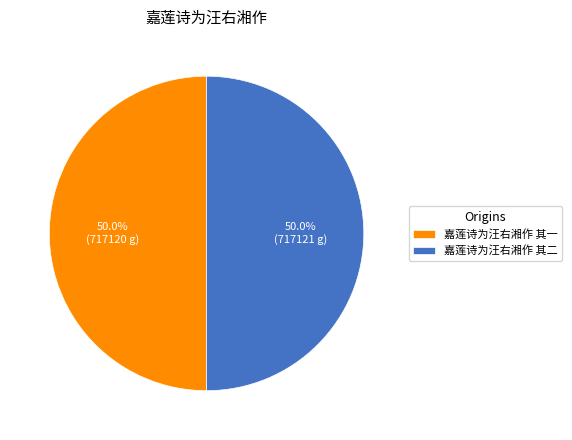

How much of the chart is everything except 嘉莲诗为汪右湘作 其二?

50.0%